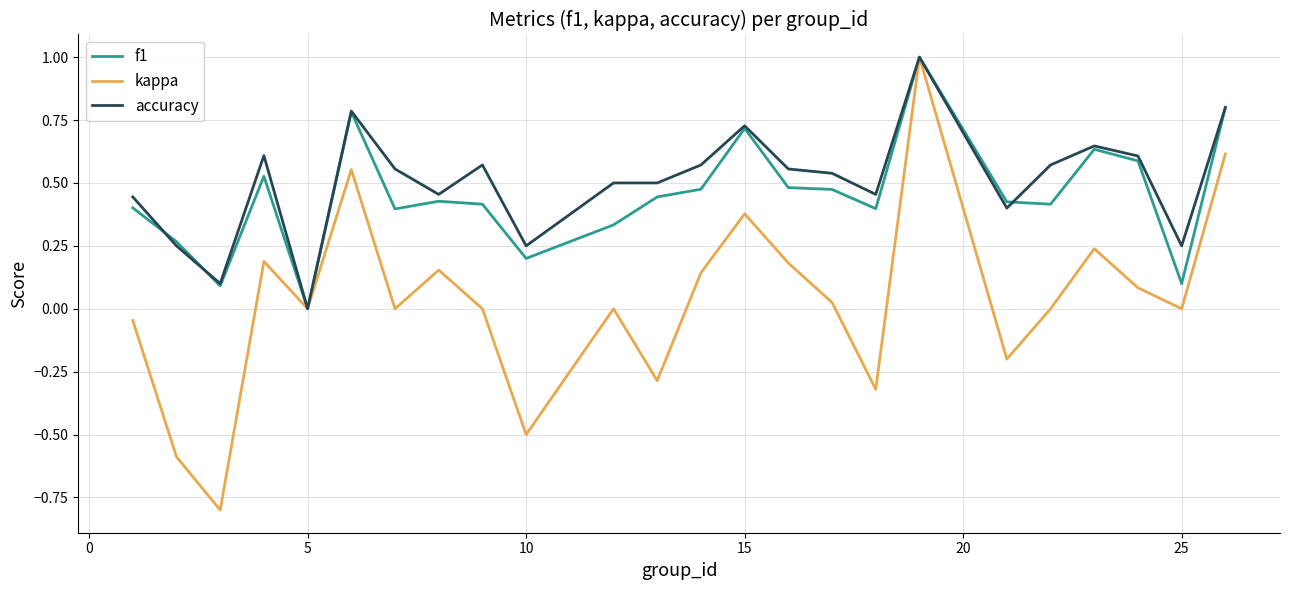

How many lines are shown in the chart?

3